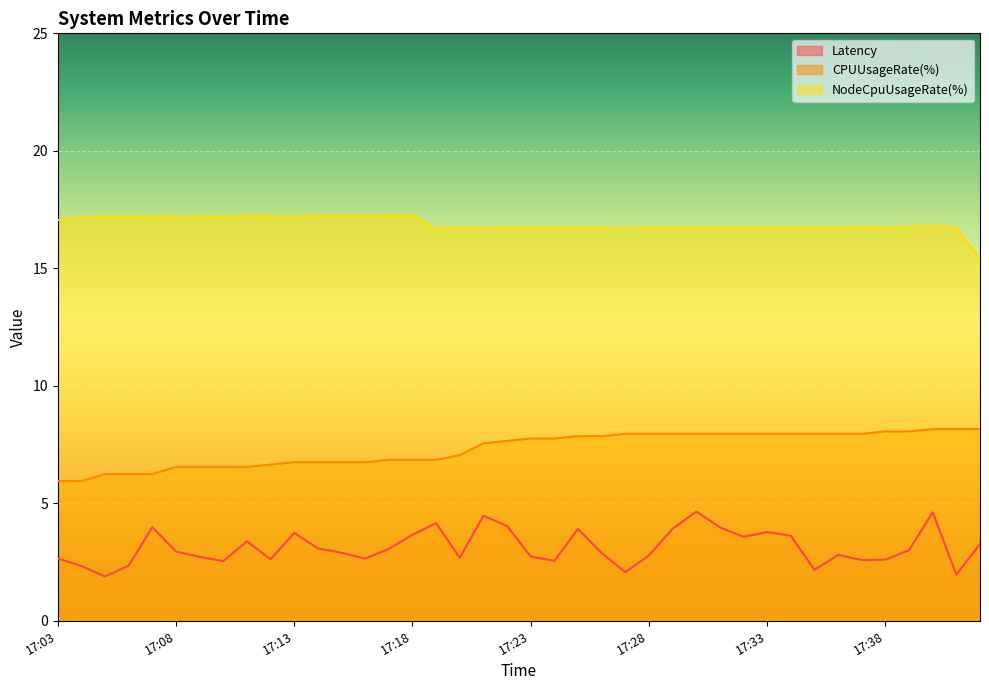

What is the value of the CPUUsageRate(%) point at the 5th from the left?

6.2